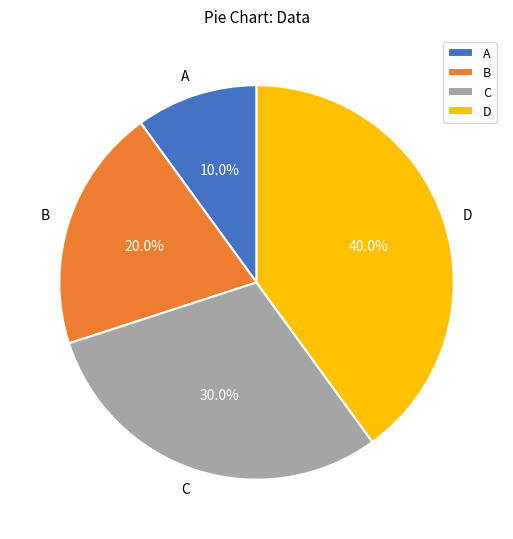

To the nearest percent, what is the average slice percentage?

25%